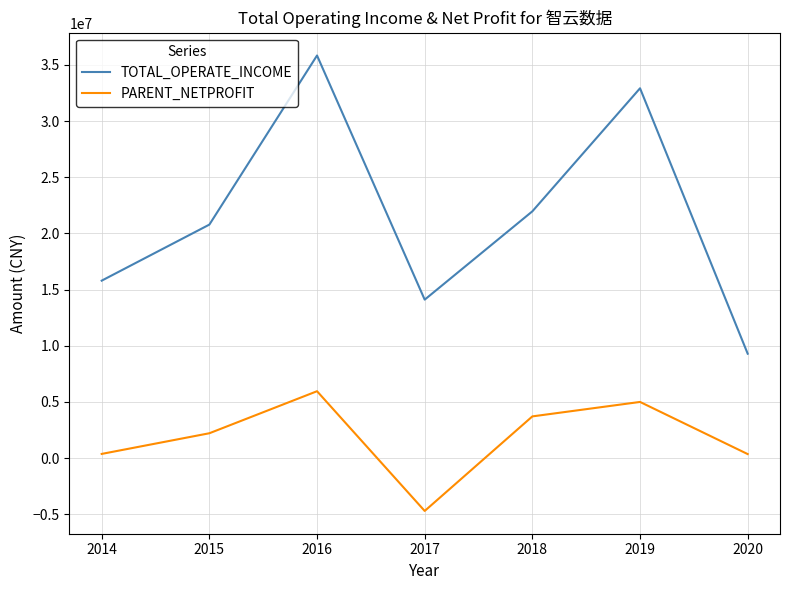

What is the smallest value displayed?

-4698301.3